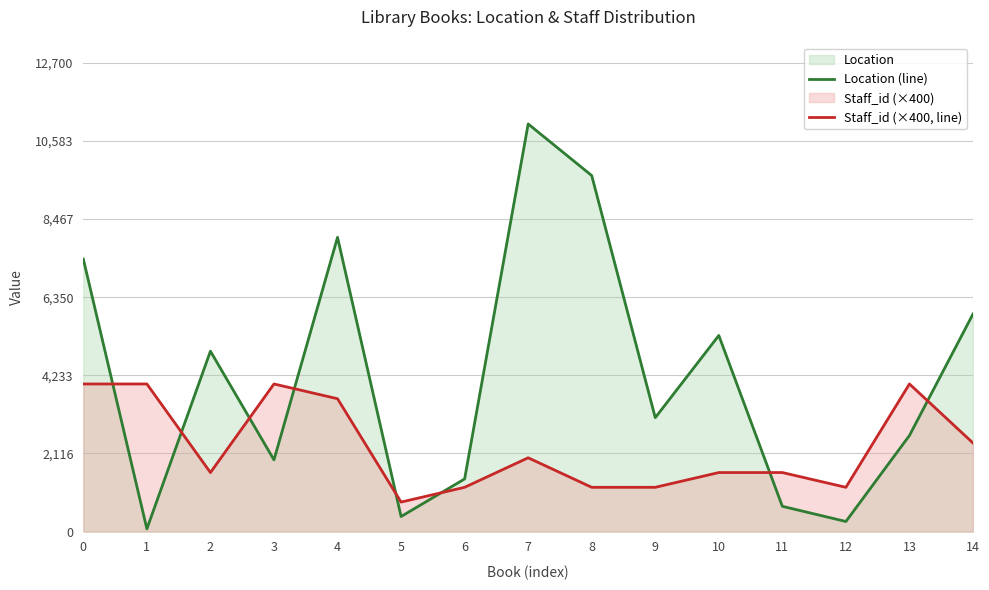

What is the total value across all series at 3?

5943